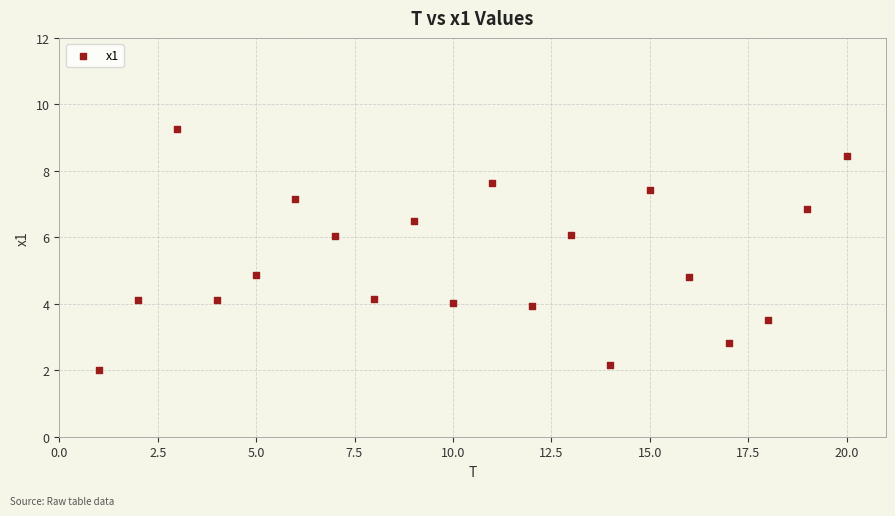

What is the range of X values (max minus min)?

19.0